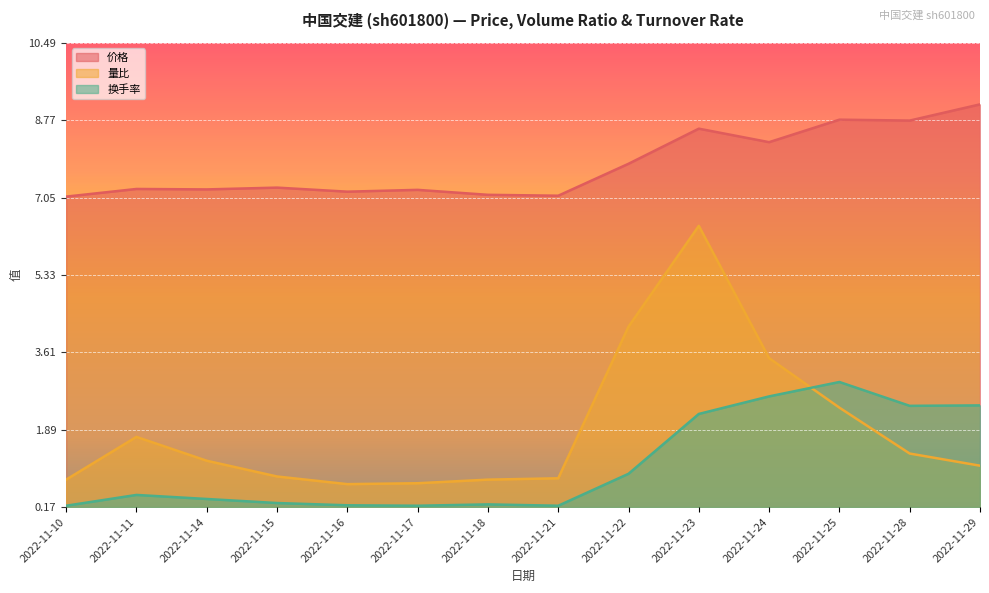

What is the minimum value for 换手率?

0.2